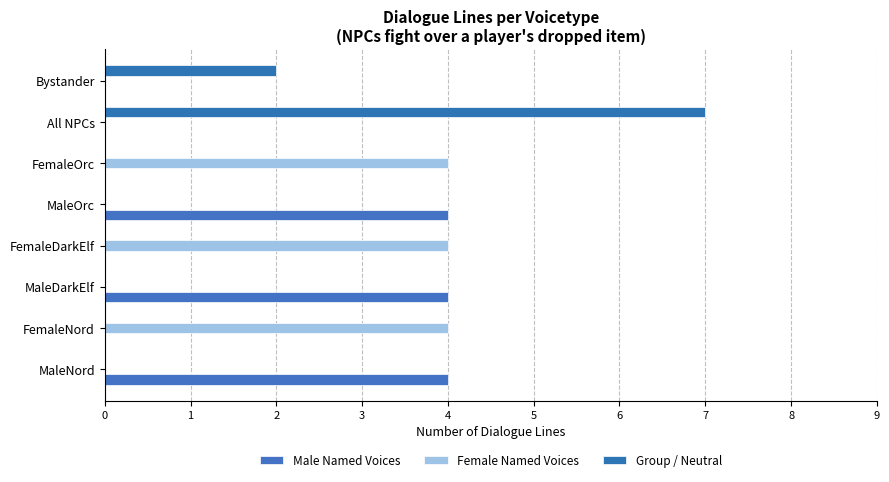

Which series has the largest total across all categories?

Male Named Voices